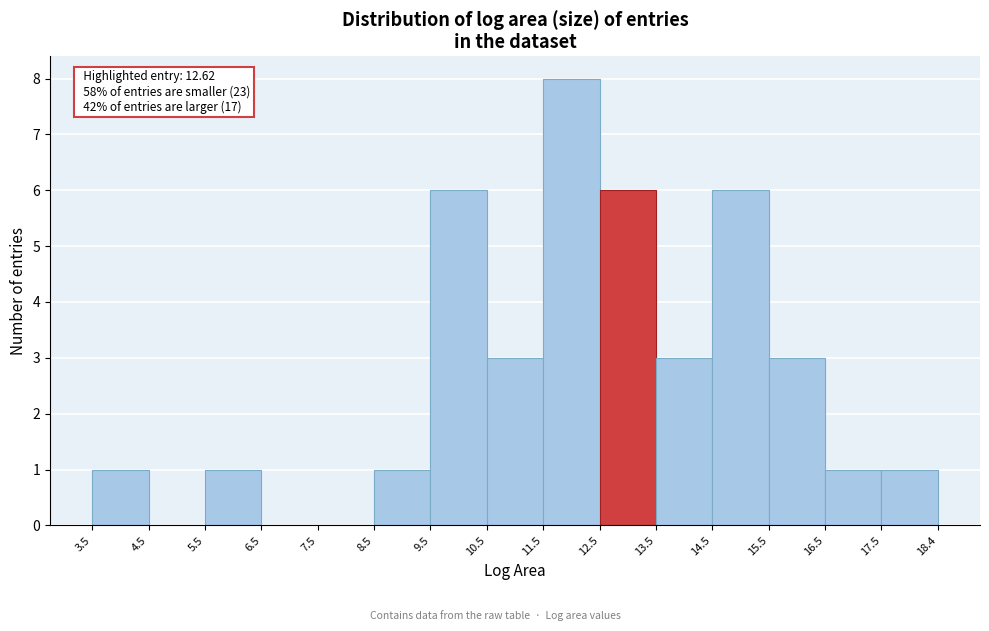

Over which range of the x-axis is the bar tallest?

11.5 to 12.5